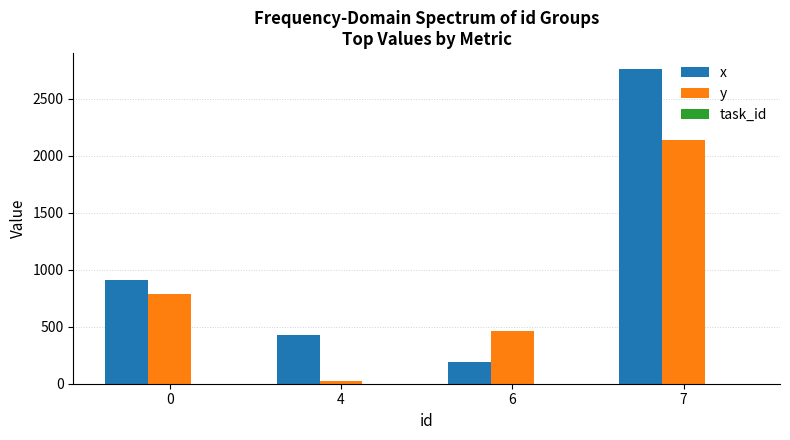

Does the chart contain any negative values?

No